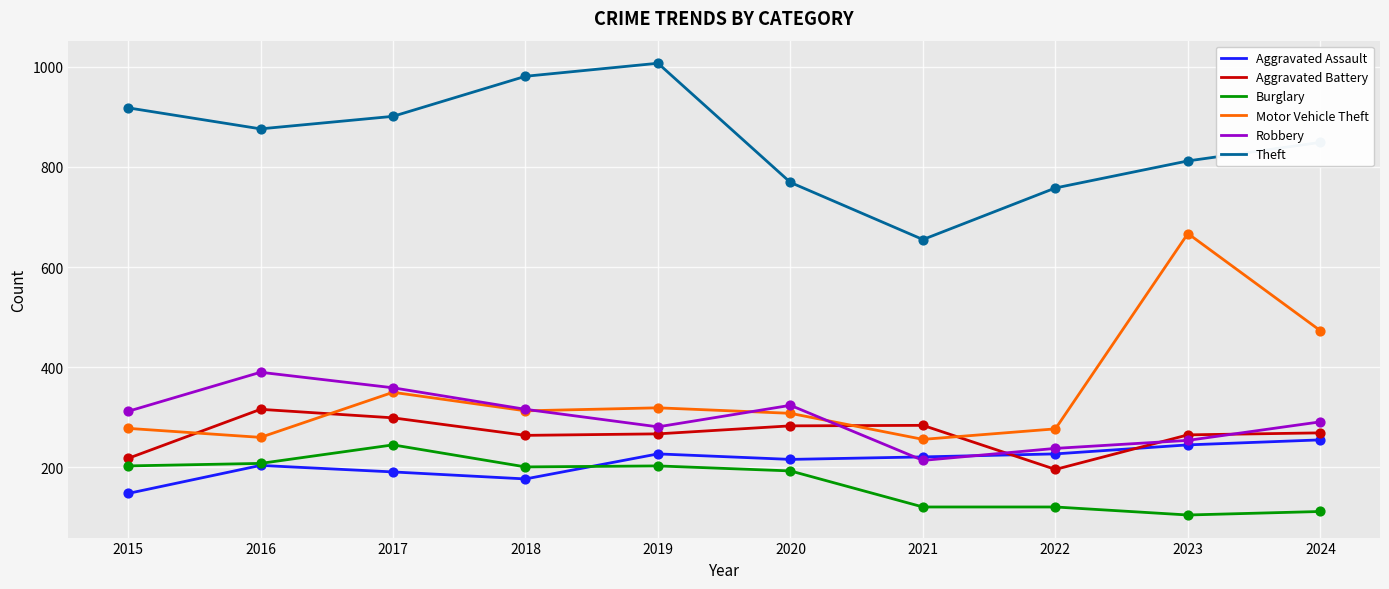

Which series has the widest spread of values?

Motor Vehicle Theft